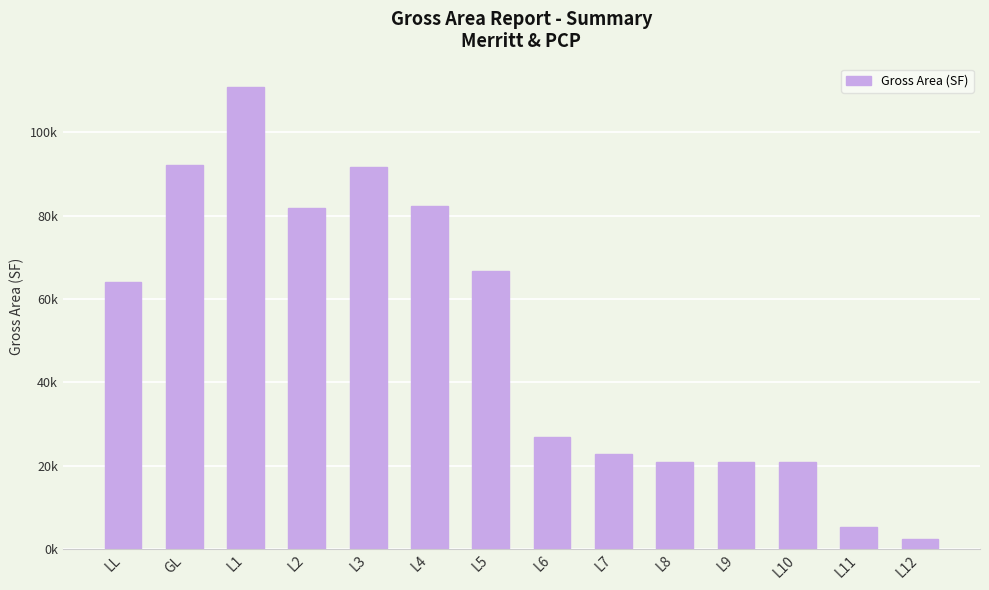

What is the value of the 1st bar from the left?

64135.4